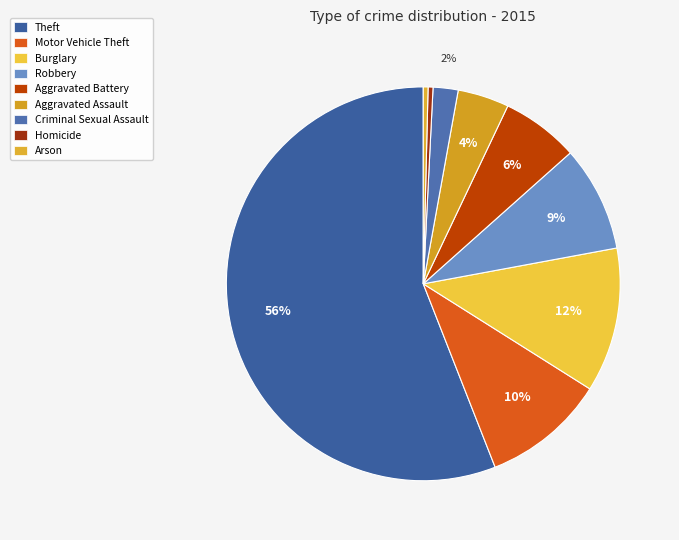

To the nearest percent, what is the difference between the largest and smallest slice percentages?

56%